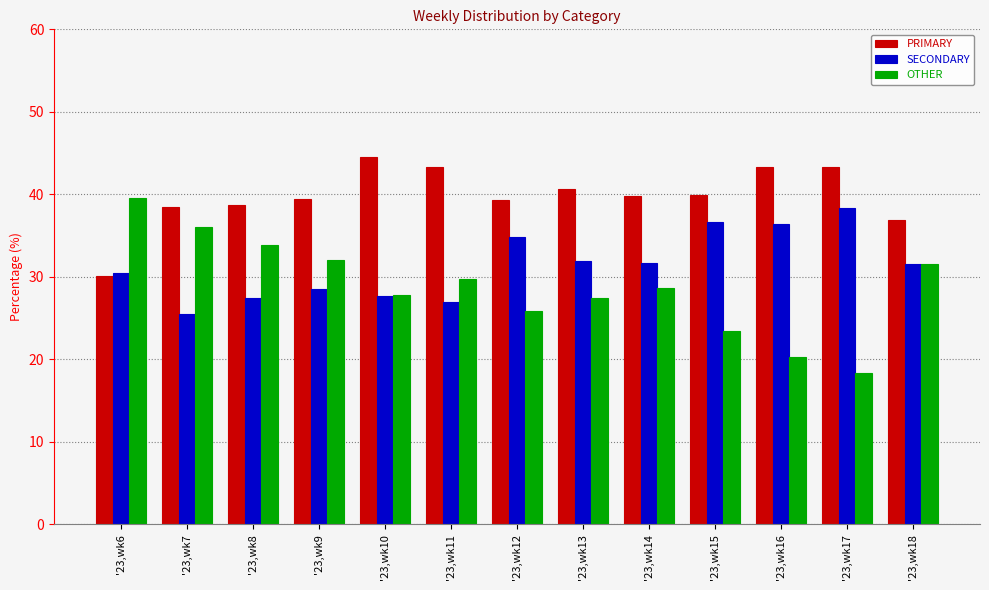

What is the sum of the OTHER values at '23,wk13 and '23,wk18?

59.0